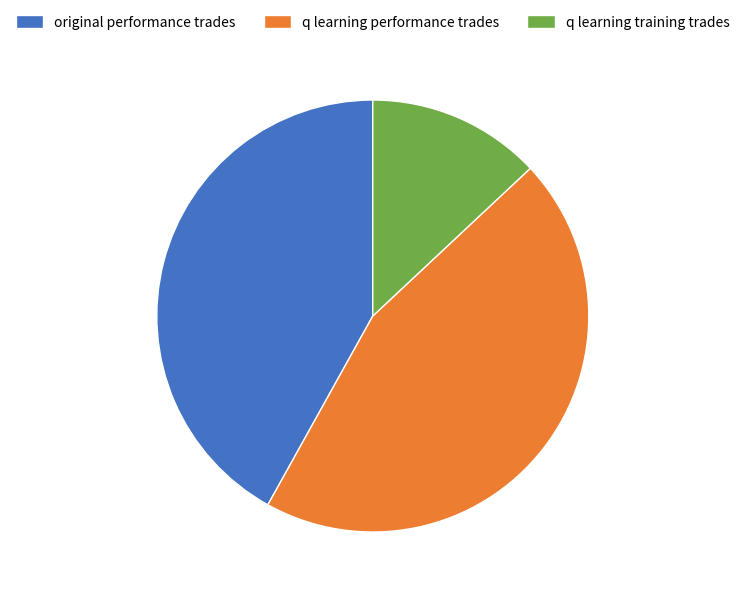

What is the largest slice in the pie chart?

q learning performance trades